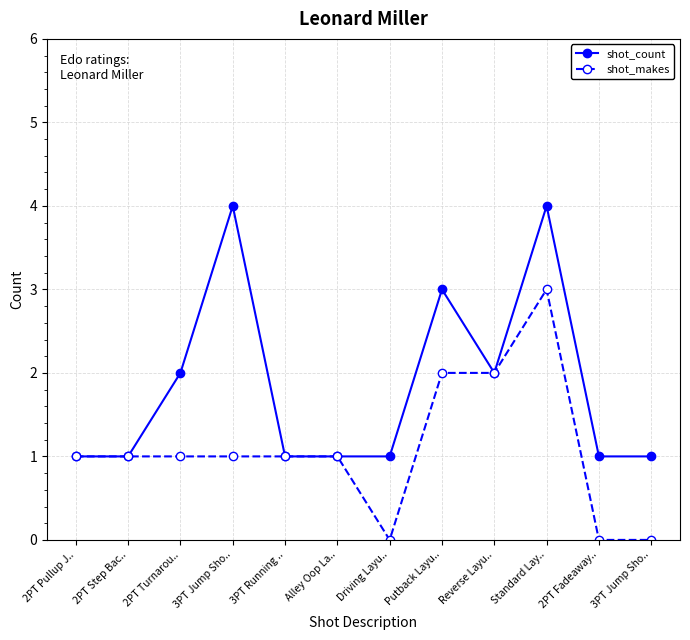

What is the difference between the highest and lowest values at 3PT Jump Sho..?

3